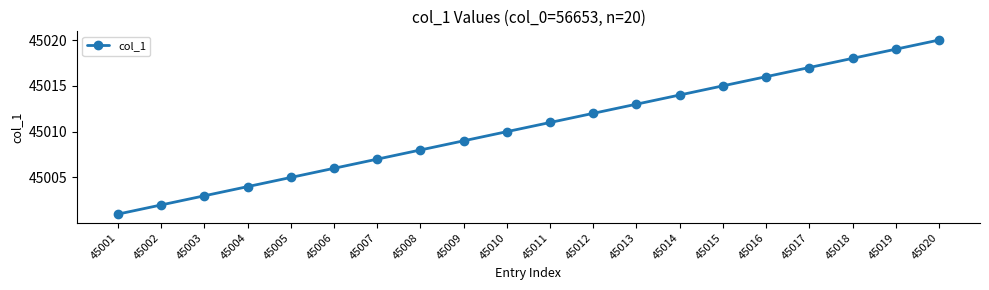

Reading left to right, list all the values displayed in this chart.

45001	45002	45003	45004	45005	45006	45007	45008	45009	45010	45011	45012	45013	45014	45015	45016	45017	45018	45019	45020